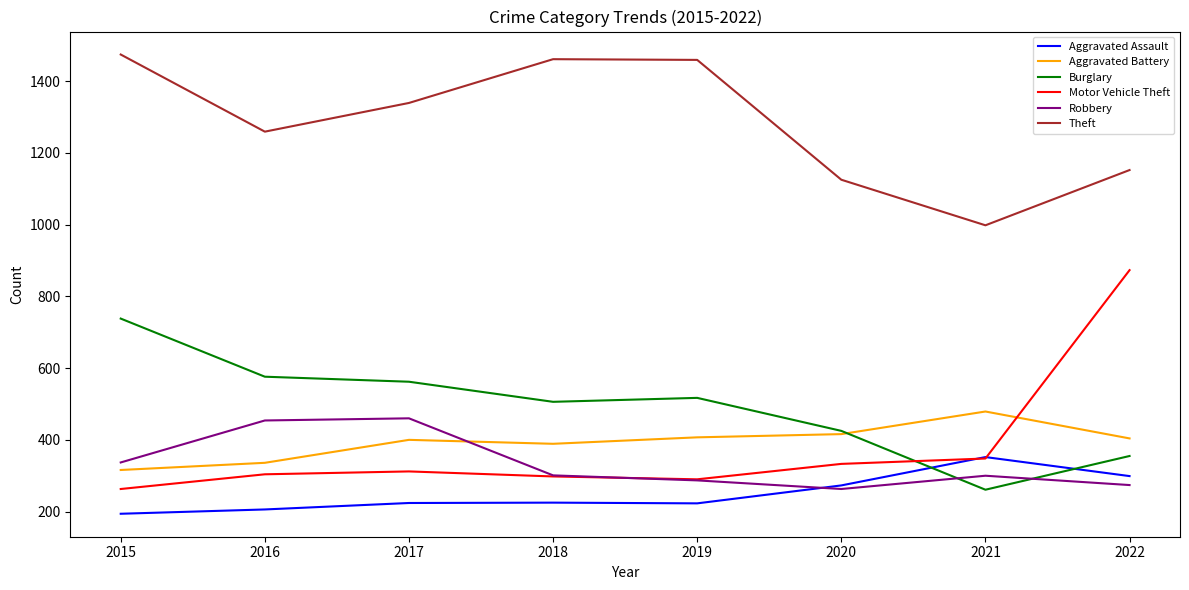

At which category does Robbery reach its first local valley?

2020